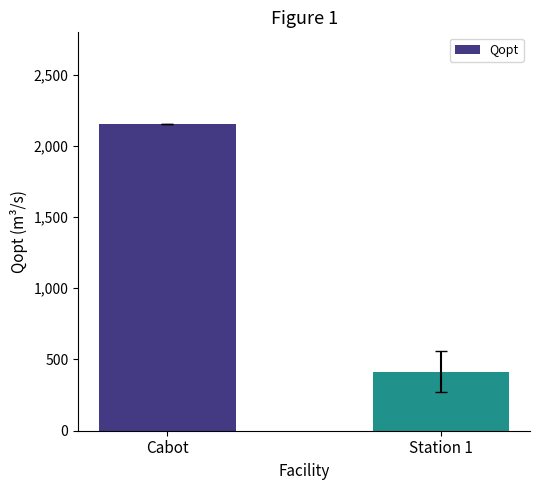

What is the label of the 2nd bar from the left?

Station 1